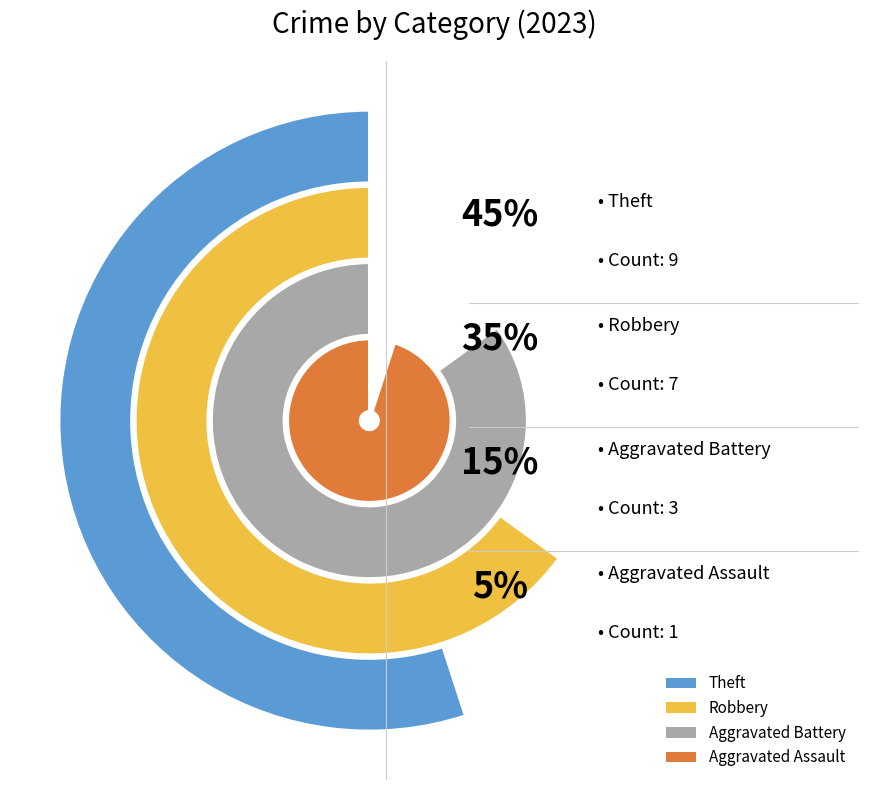

Is the sum of Theft and Aggravated Battery greater than half?

Yes